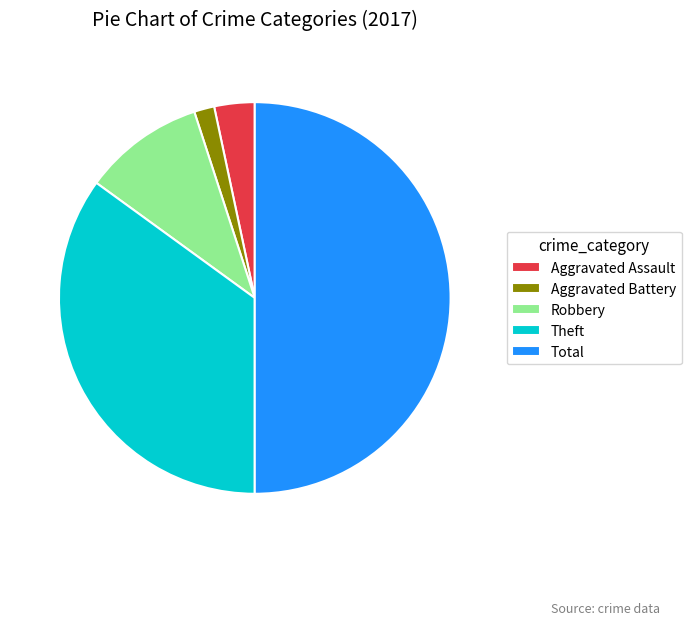

Count the number of slices in the pie.

5